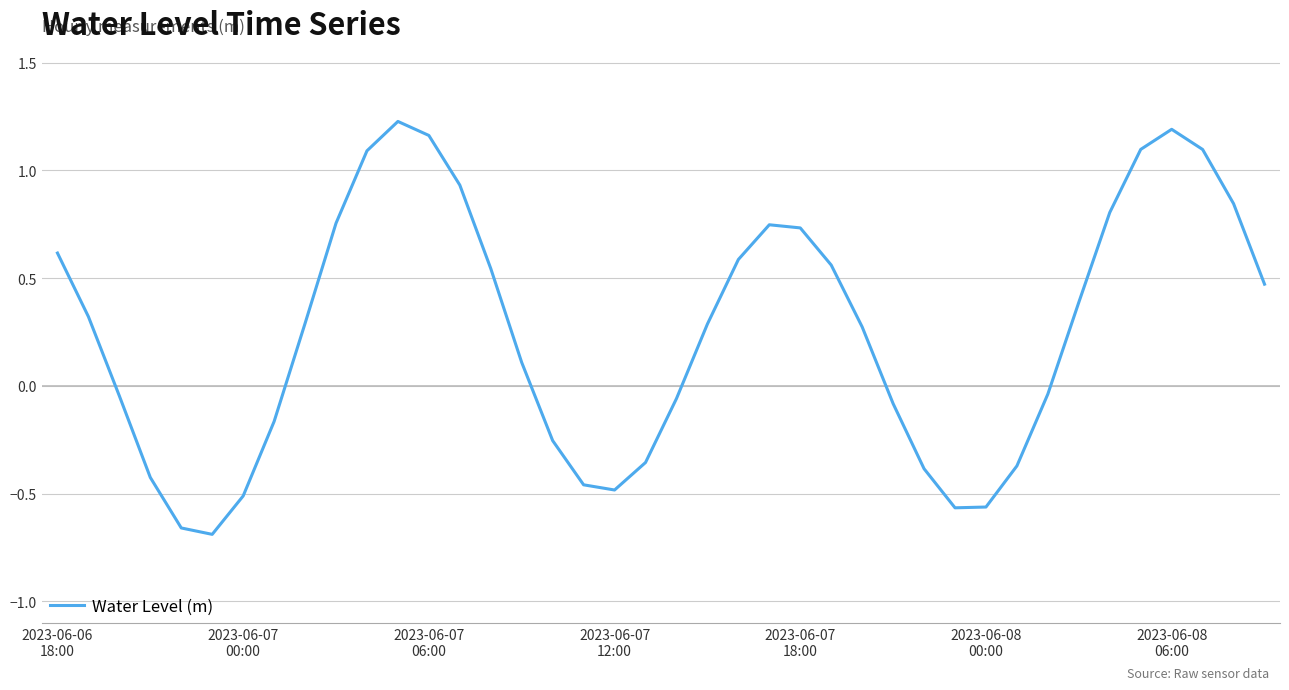

What is the difference between the maximum and minimum values?

1.9